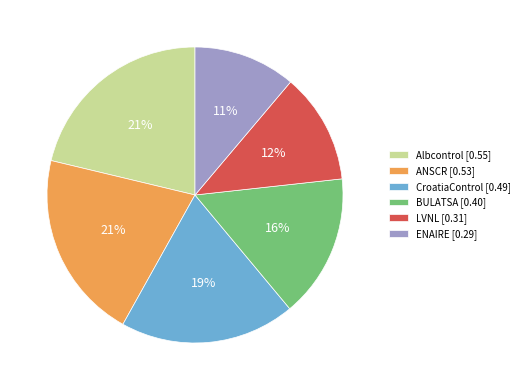

Which has a higher value, ENAIRE or LVNL?

LVNL